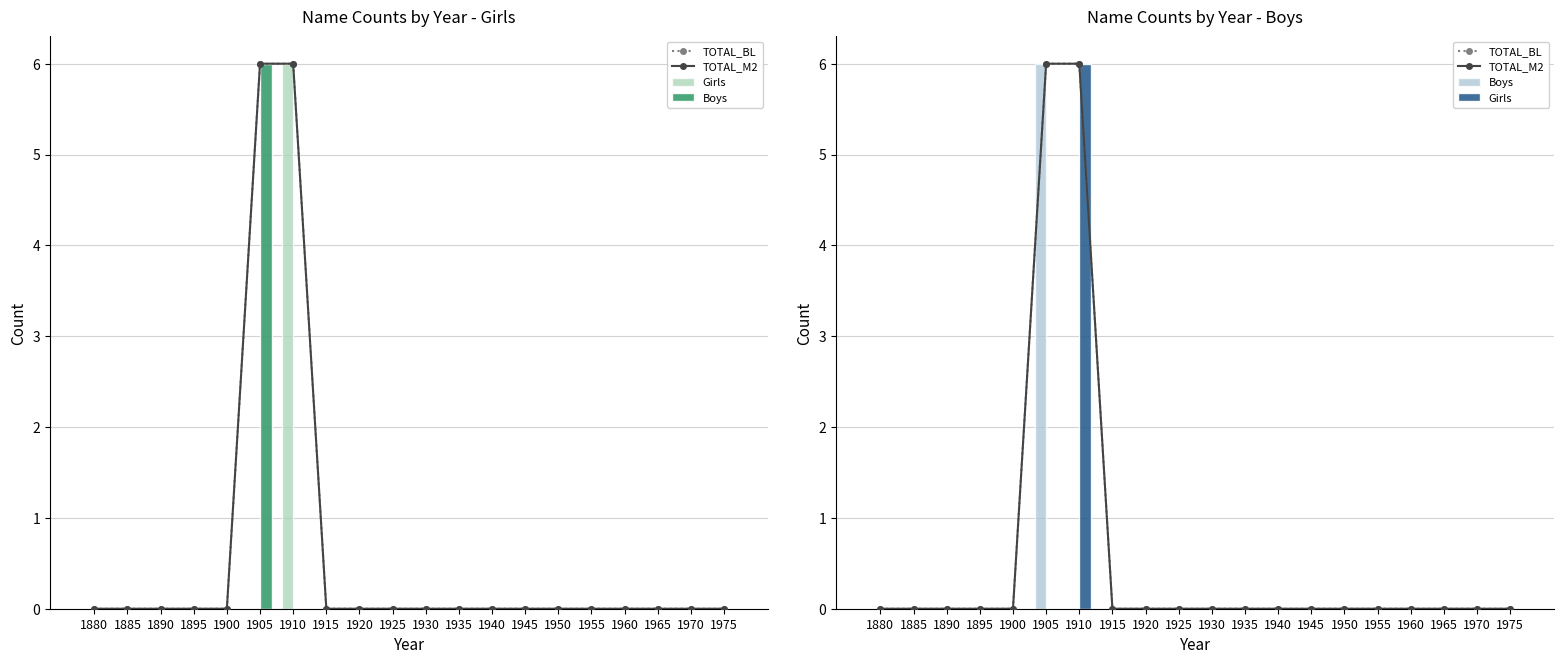

Which series has the largest range (max minus min)?

TOTAL_BL